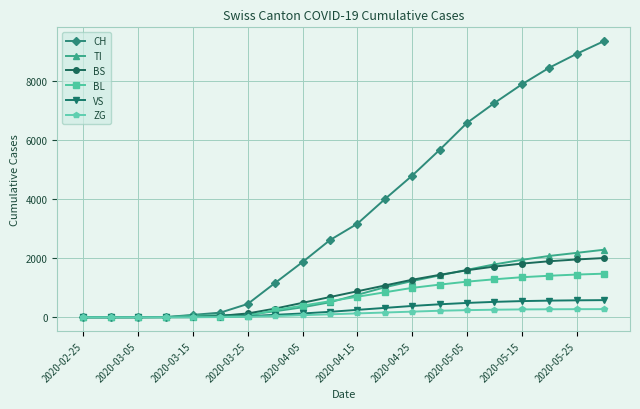

Which series has the widest spread of values?

CH